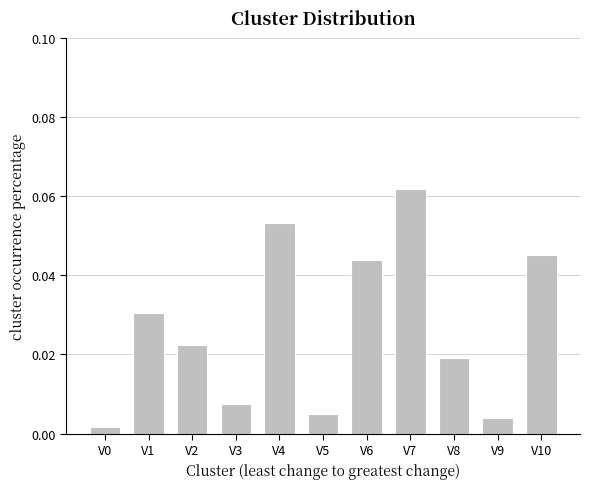

Which category has the highest value across all series?

V7